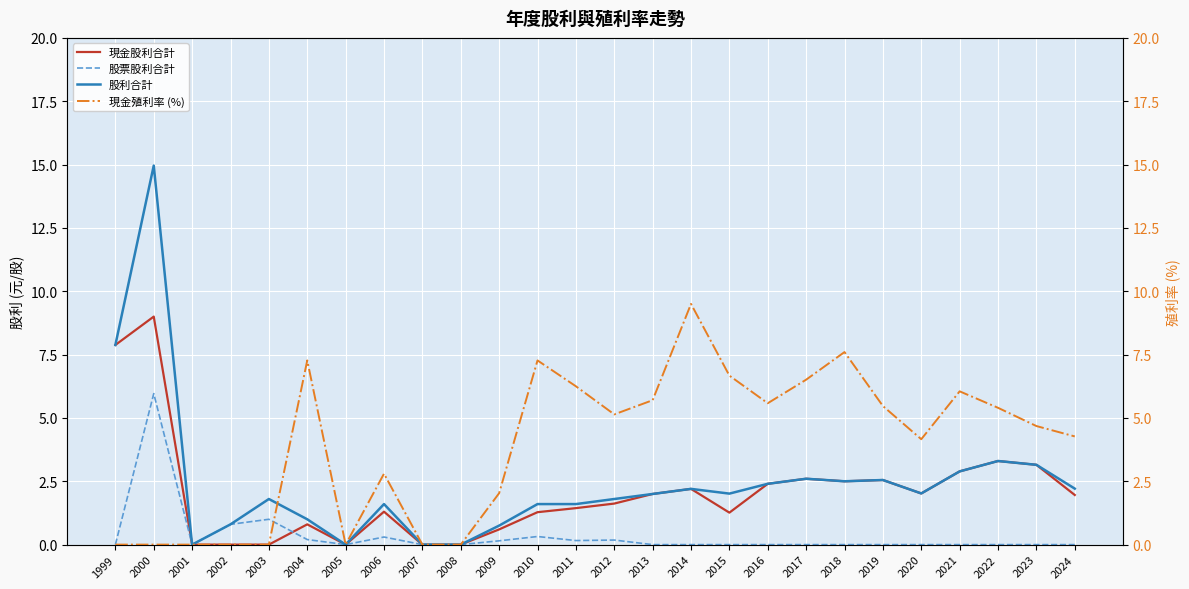

Where do 股利合計 and 現金殖利率 (%) first cross each other?

2003 and 2004